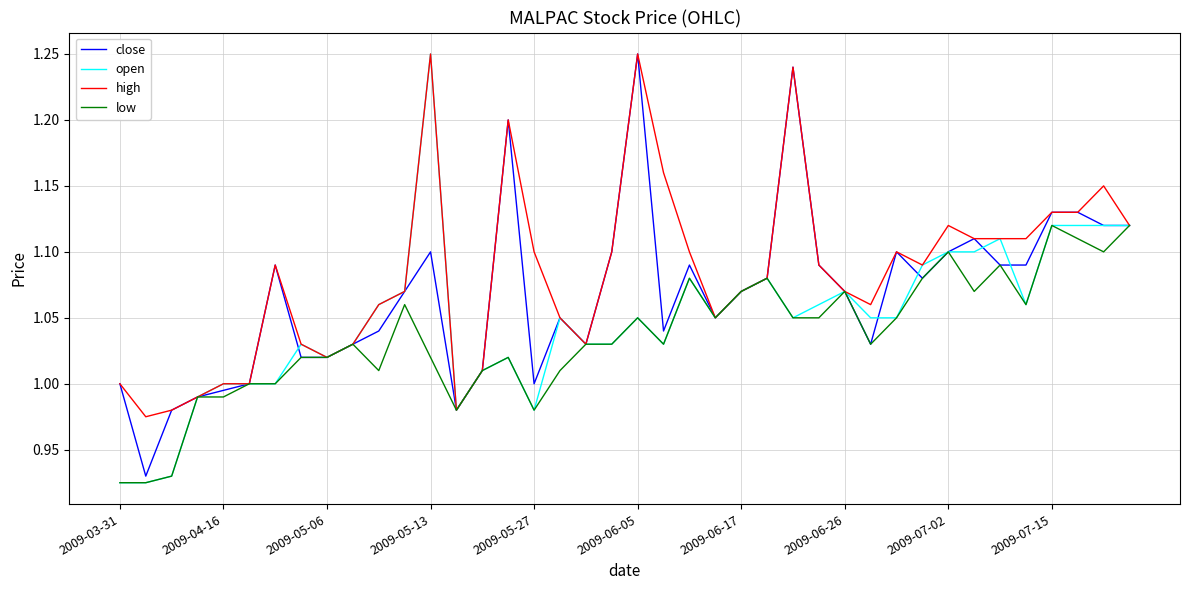

How many lines are shown in the chart?

4